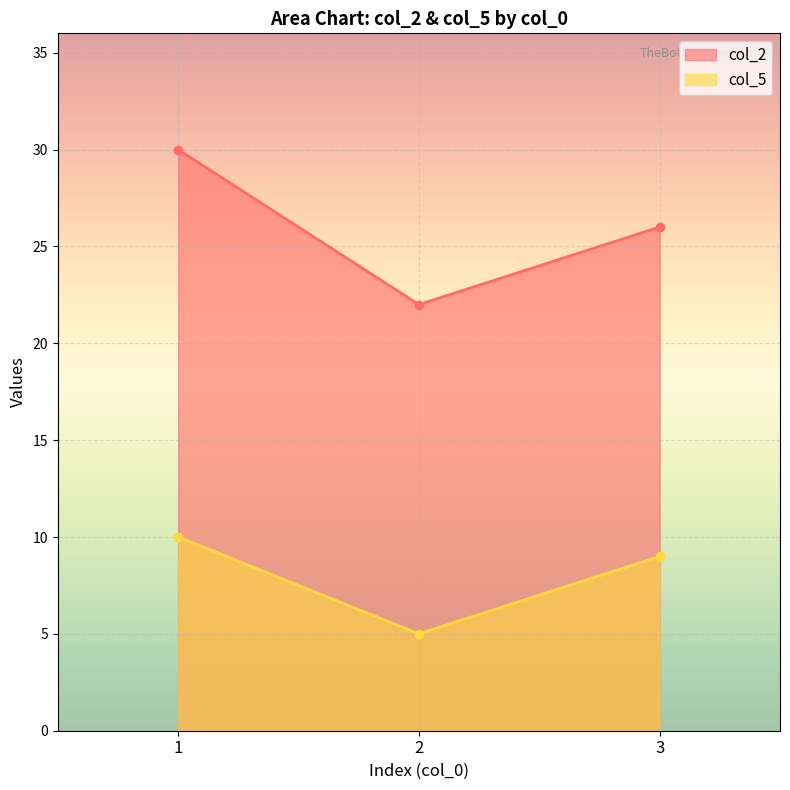

Reading left to right, what are all the values shown in this chart?

col_2: 30	22	26
col_5: 10	5	9